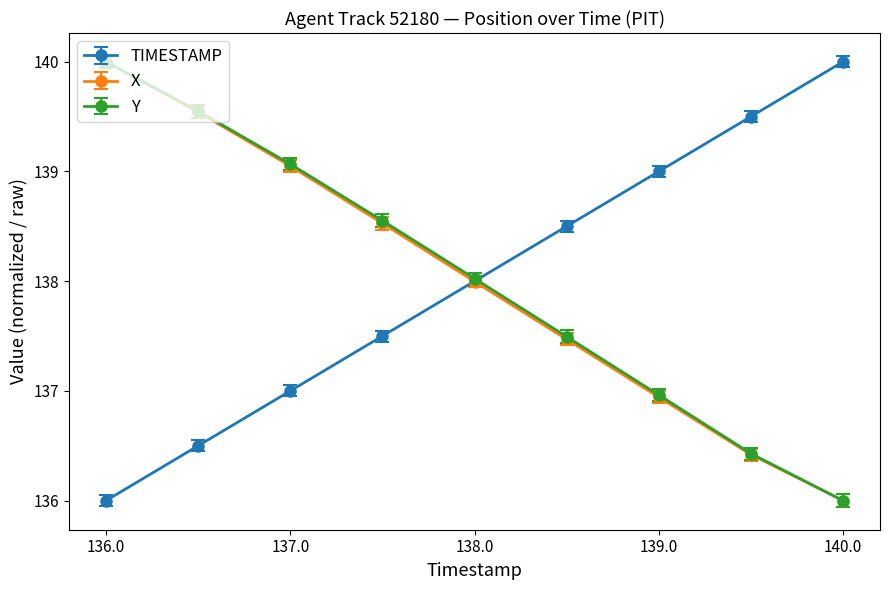

What are all the series names shown in the legend?

TIMESTAMP, X, Y